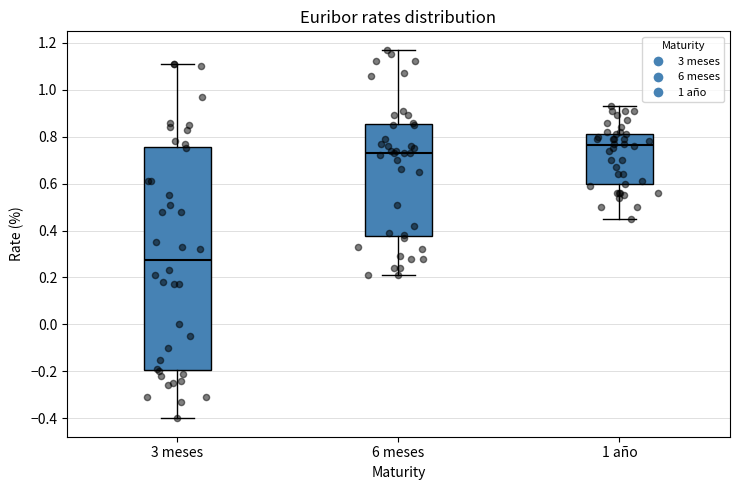

Comparing the boxes themselves (not the whiskers), which one is the tallest?

3 meses